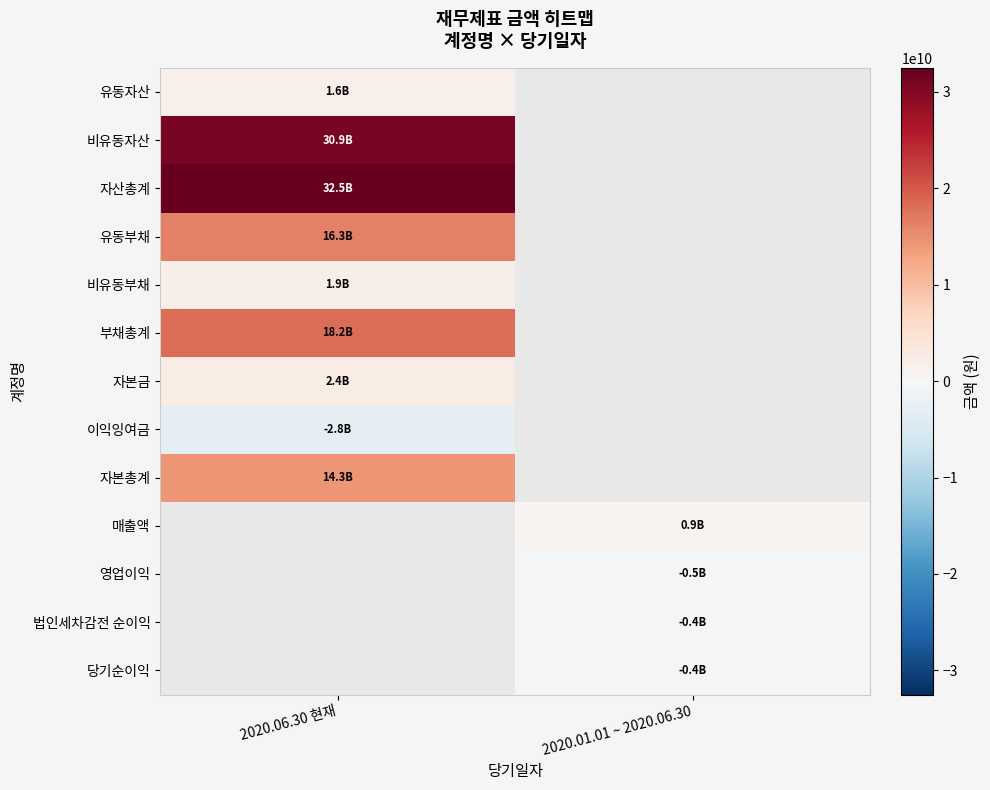

What is the approximate value of 비유동부채 at 2020.06.30 현재?

1922048580.0